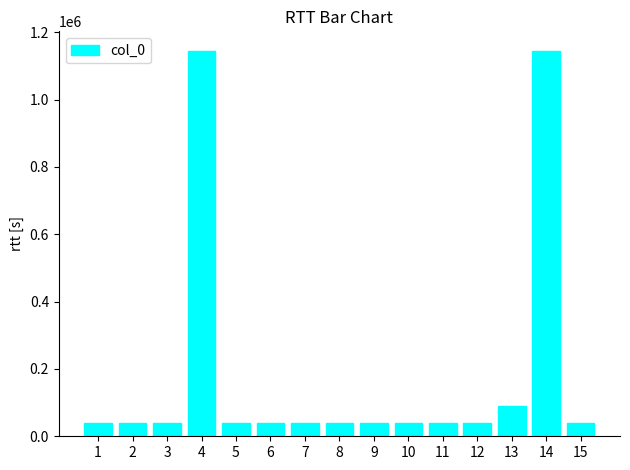

Which has a higher value, 14 or 6?

14